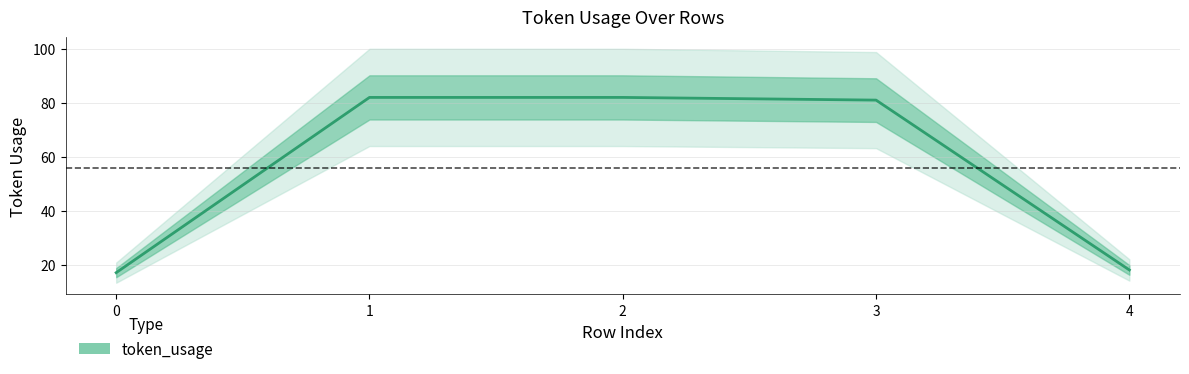

True or false: there are more than 2 points higher than both neighbors.

False